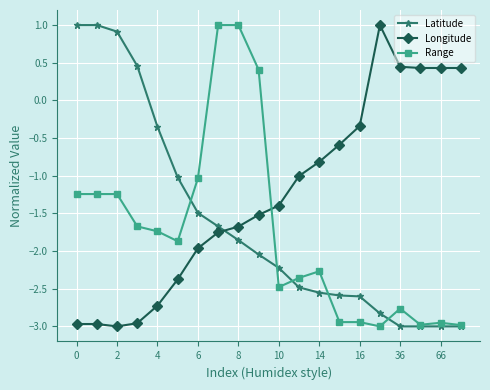

True or false: Latitude and Longitude cross at least once.

True